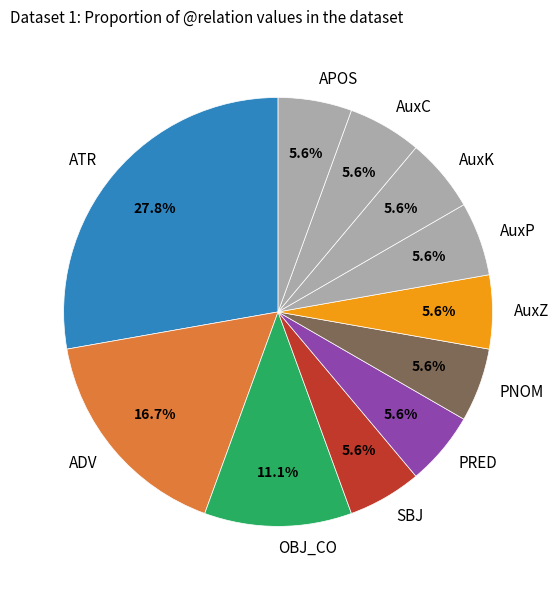

What is the ratio of the value at APOS to the value at PRED?

1.0